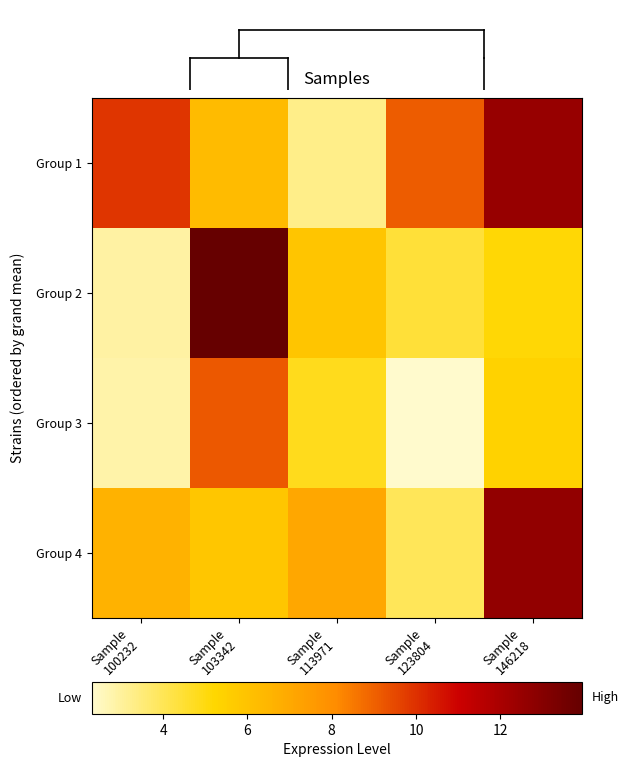

Where is Group 1 nearest to the value 7?

Sample 103342